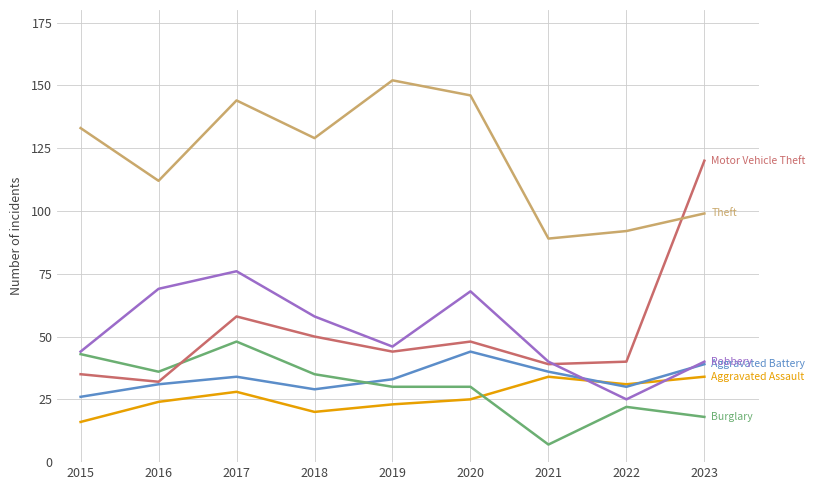

What is the greatest value displayed?

152